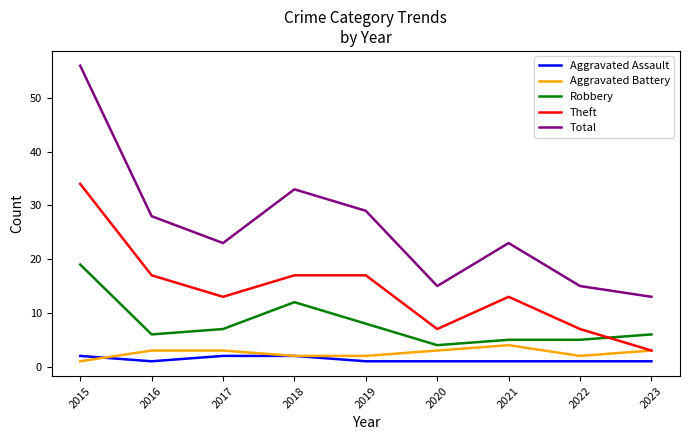

At which category does Total reach its first local valley?

2017